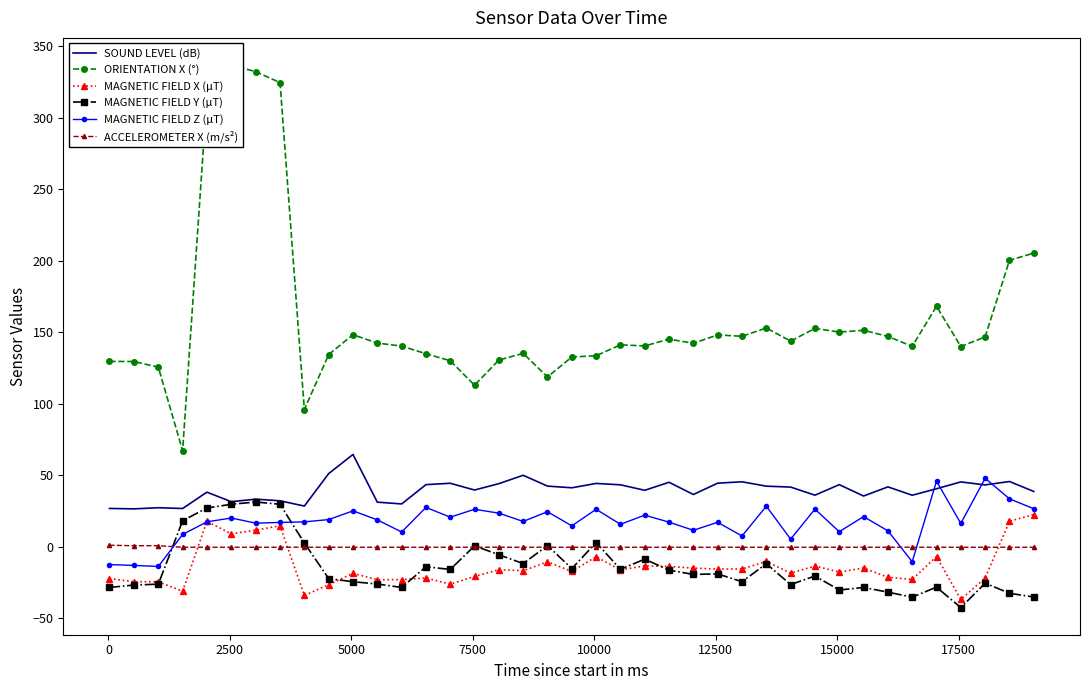

What is the minimum value for MAGNETIC FIELD Z (μT)?

-13.9